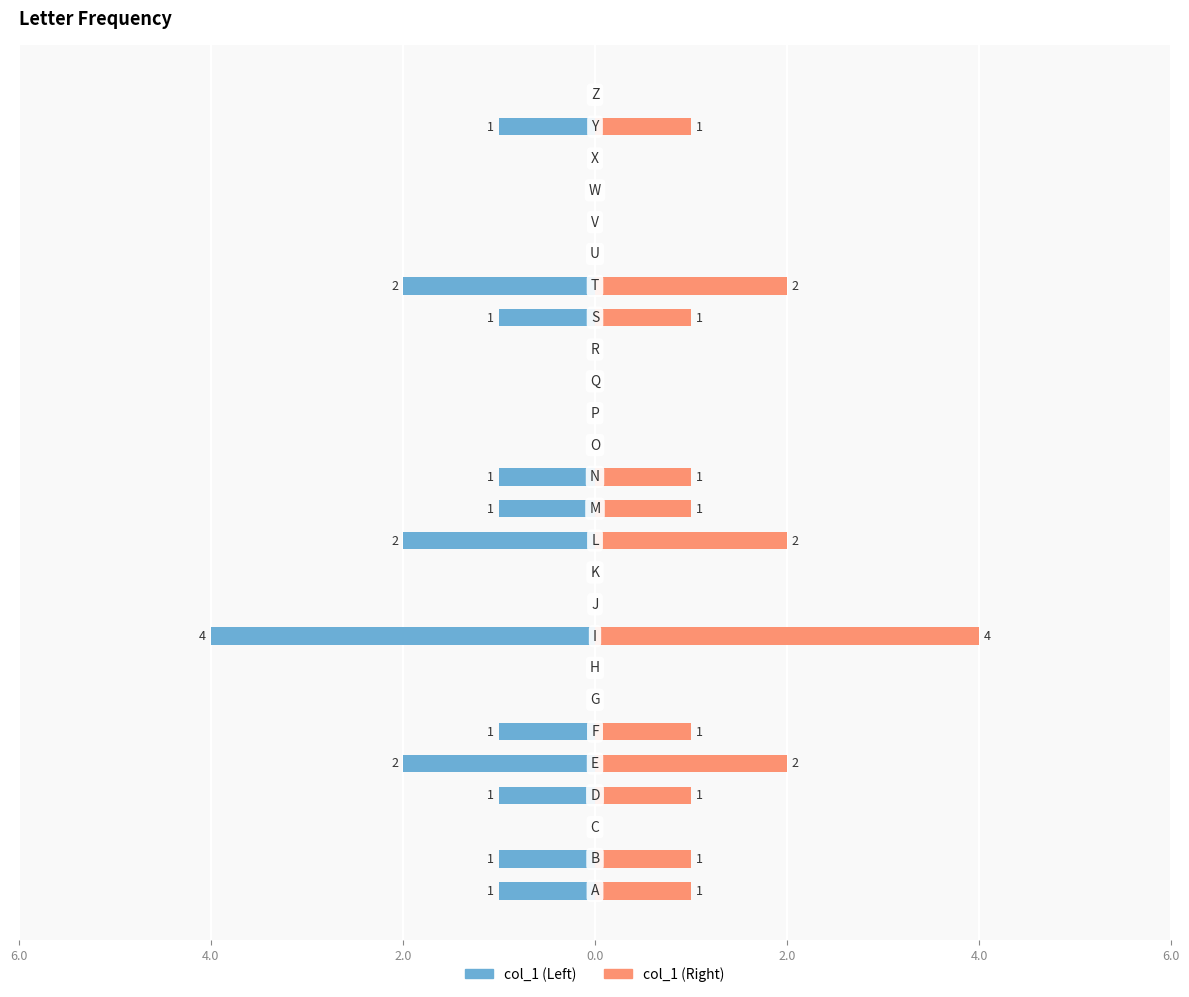

The value of col_1 (right) at 4.0 is 2. True or false?

False